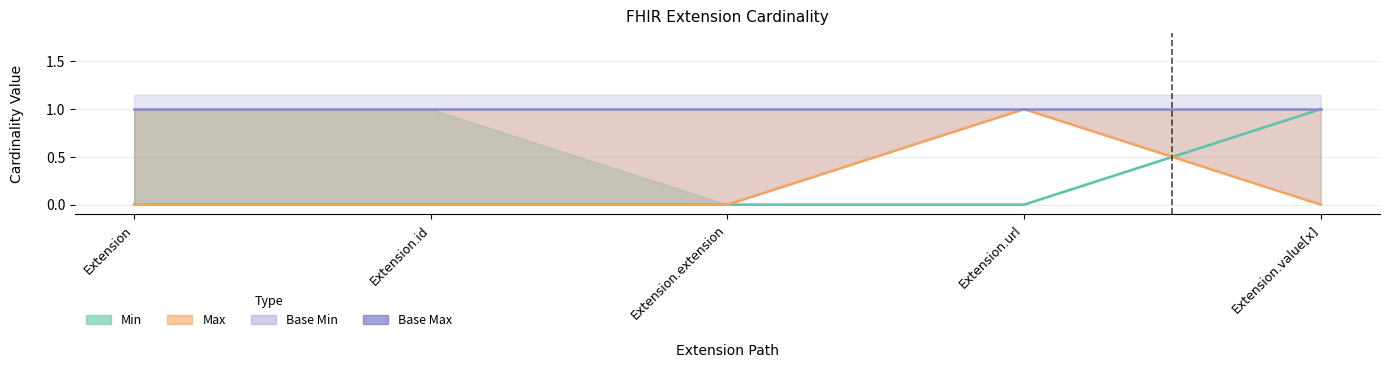

How many values exceed 0?

1